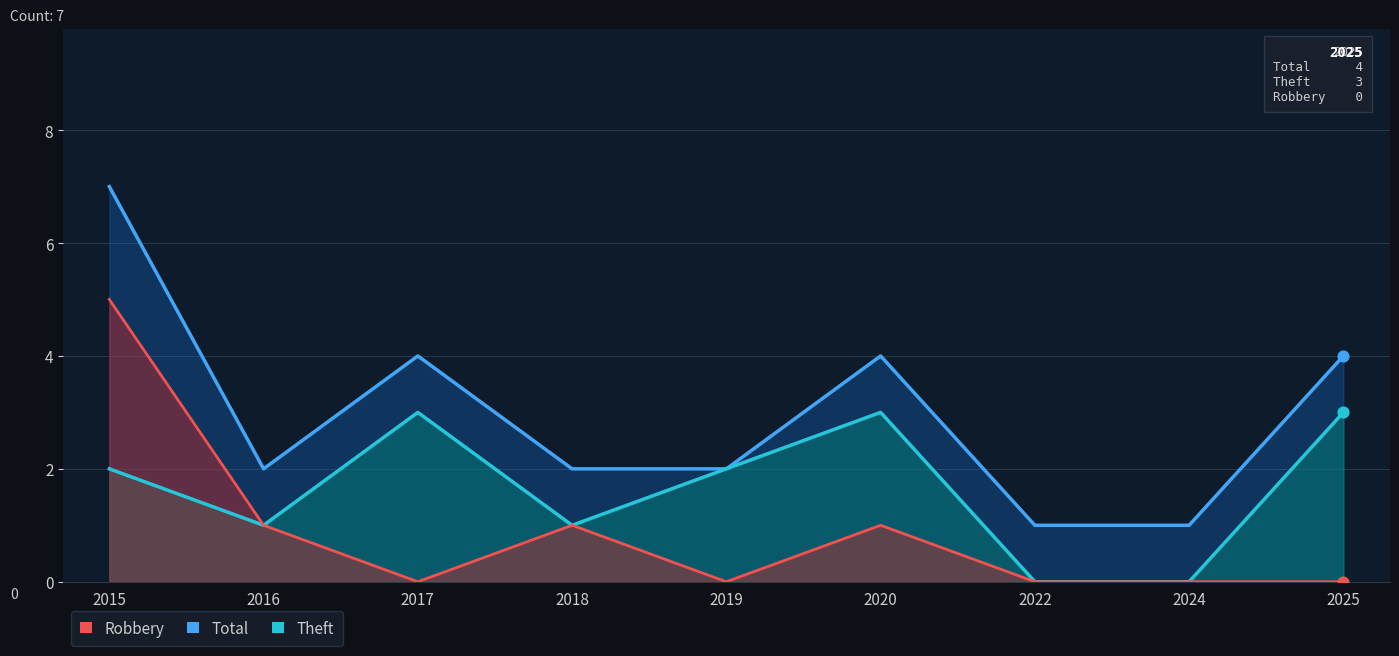

Which series reaches the minimum Y coordinate?

Theft